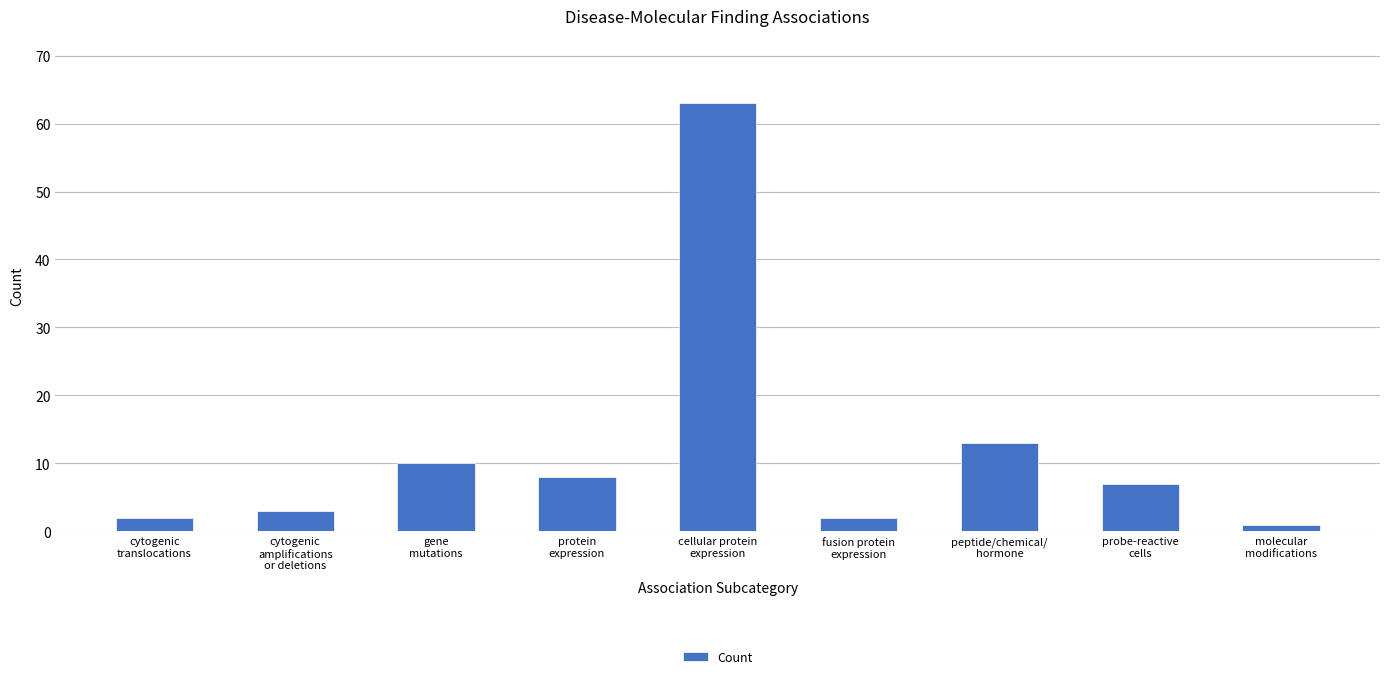

How many bars are there in total?

9